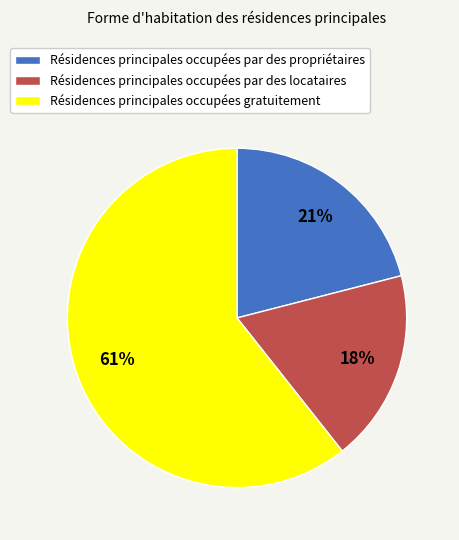

To the nearest percent, what is the combined percentage of Résidences principales occupées gratuitement and Résidences principales occupées par des locataires?

79%